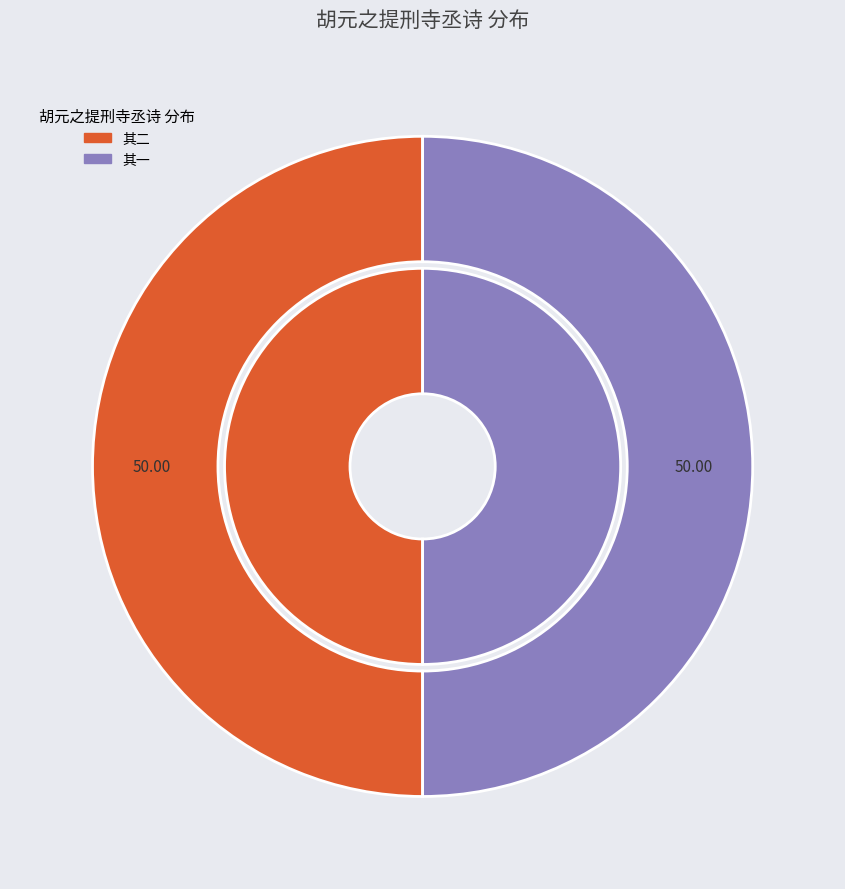

What percentage is NOT represented by 胡元之提刑寺丞迂涂相过宠示二诗次韵为谢兼简赵再可经略张君量运使 其一?

50.0%